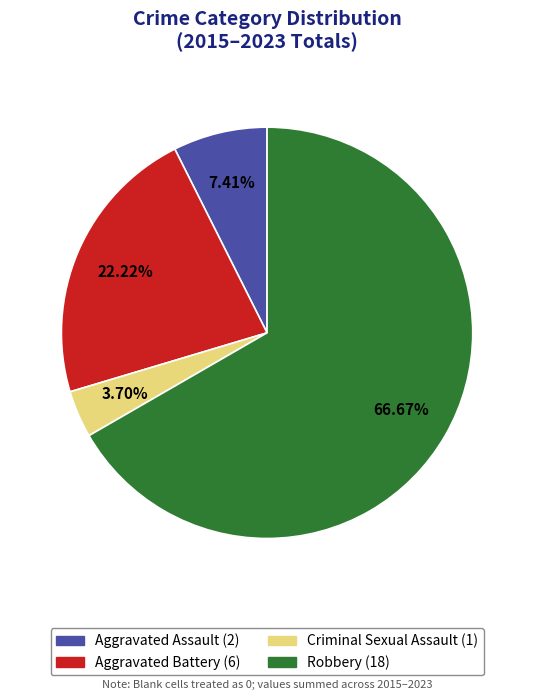

What percentage is the Aggravated Assault slice, to the nearest percent?

7%